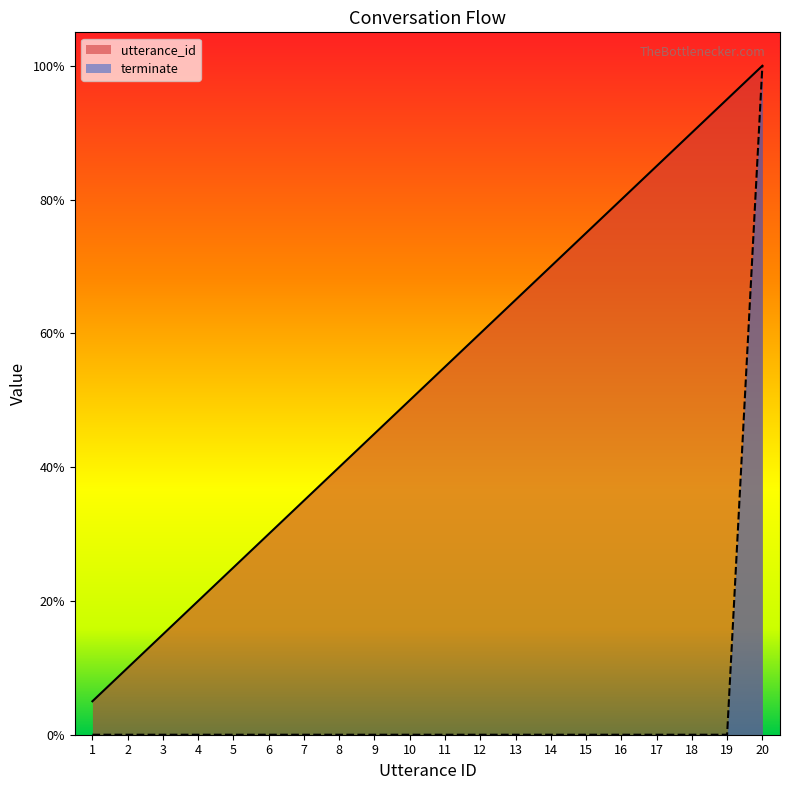

Is it true that terminate equals 0 at 2?

True